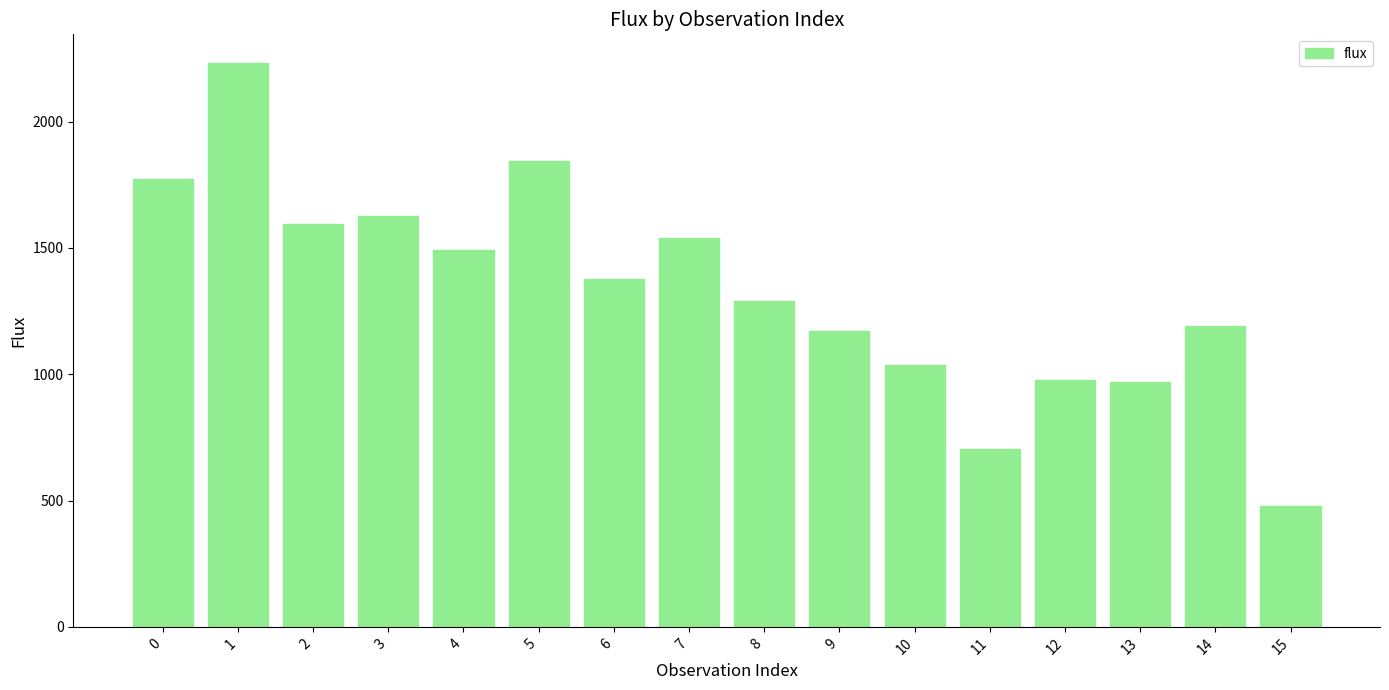

What is the greatest value displayed?

2233.5